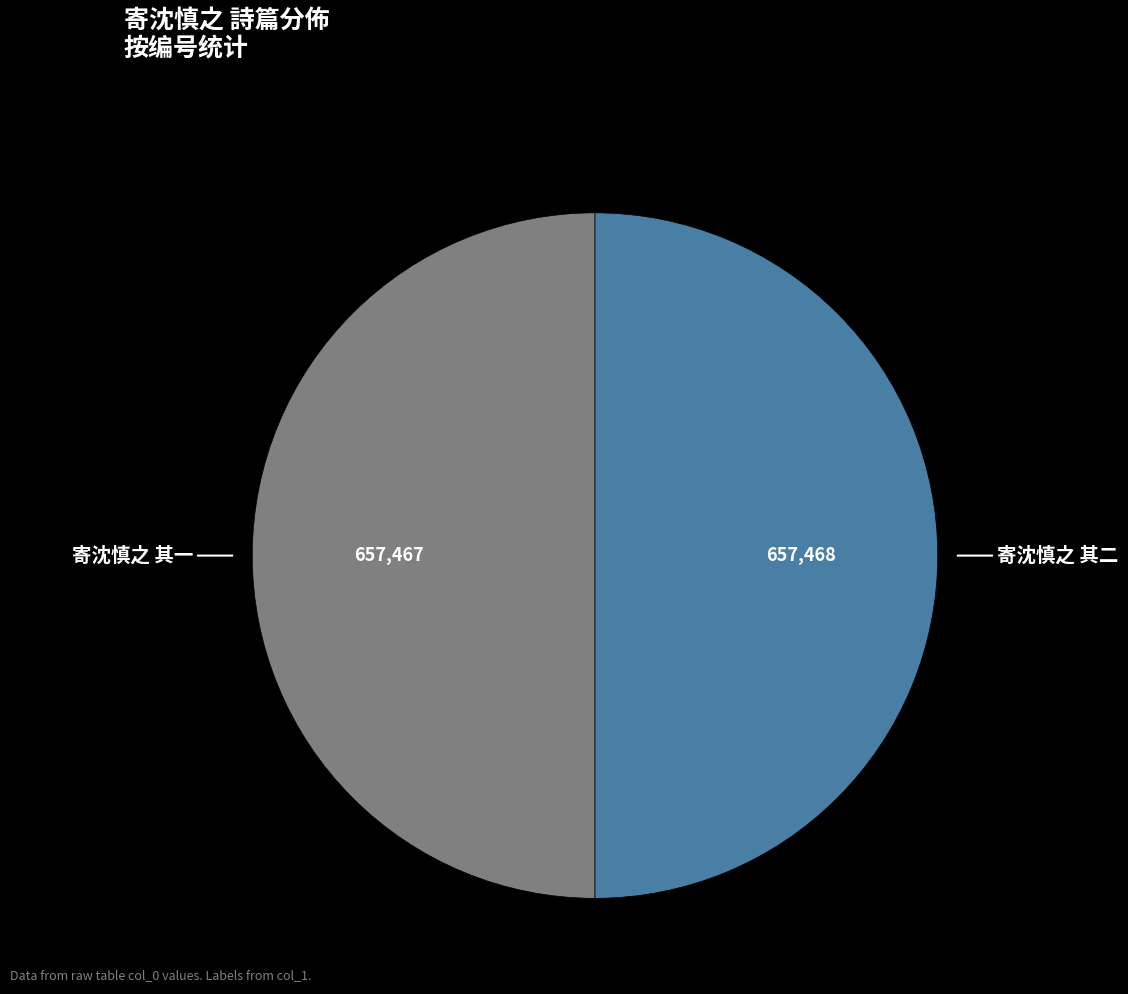

What is the smallest slice in the pie chart?

寄沈慎之 其一